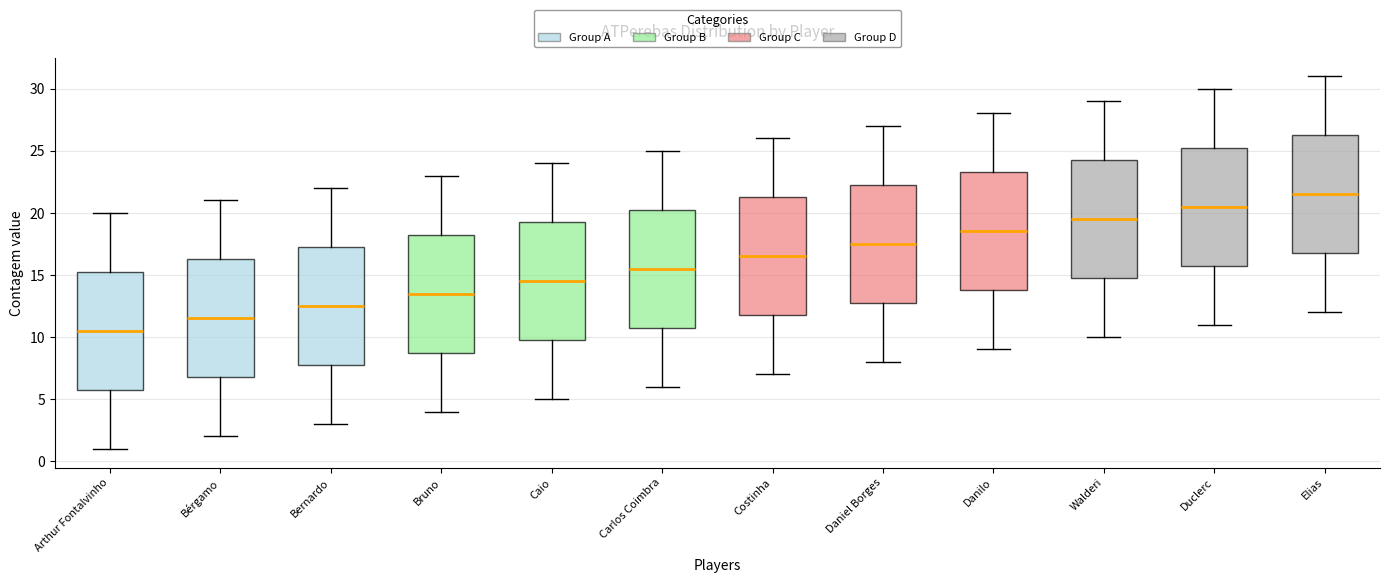

Reading left to right, read every box against the y-axis: the position of its median line, the range the box covers, and the ends of its whiskers. The values are not printed on the chart, so give them approximately, as read against the axis.

Arthur Fontalvinho: median 10.5, box 6.0 to 15.5, whiskers 1.0 to 20.0
Bérgamo: median 11.5, box 7.0 to 16.5, whiskers 2.0 to 21.0
Bernardo: median 12.5, box 8.0 to 17.5, whiskers 3.0 to 22.0
Bruno: median 13.5, box 9.0 to 18.5, whiskers 4.0 to 23.0
Caio: median 14.5, box 10.0 to 19.5, whiskers 5.0 to 24.0
Carlos Coimbra: median 15.5, box 11.0 to 20.5, whiskers 6.0 to 25.0
Costinha: median 16.5, box 12.0 to 21.5, whiskers 7.0 to 26.0
Daniel Borges: median 17.5, box 13.0 to 22.5, whiskers 8.0 to 27.0
Danilo: median 18.5, box 14.0 to 23.5, whiskers 9.0 to 28.0
Walderi: median 19.5, box 15.0 to 24.5, whiskers 10.0 to 29.0
Duclerc: median 20.5, box 16.0 to 25.5, whiskers 11.0 to 30.0
Elias: median 21.5, box 17.0 to 26.5, whiskers 12.0 to 31.0